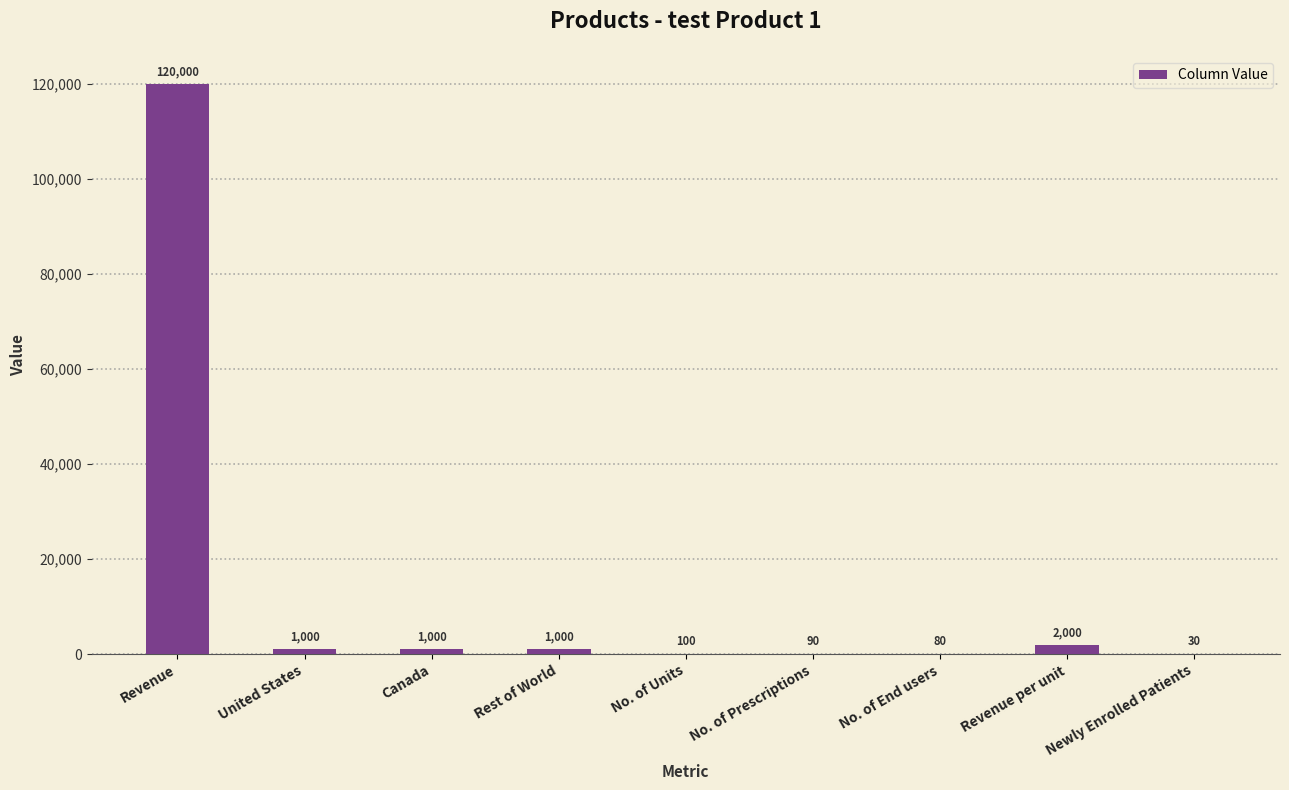

The chart shows a value of 80 at No. of End users. True or false?

True